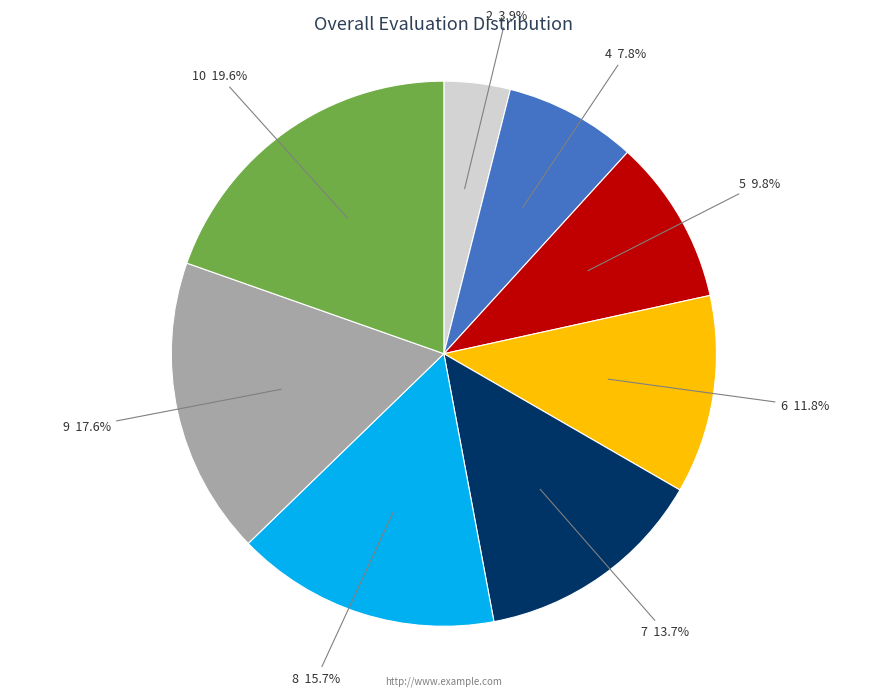

How many segments does this pie chart have?

8